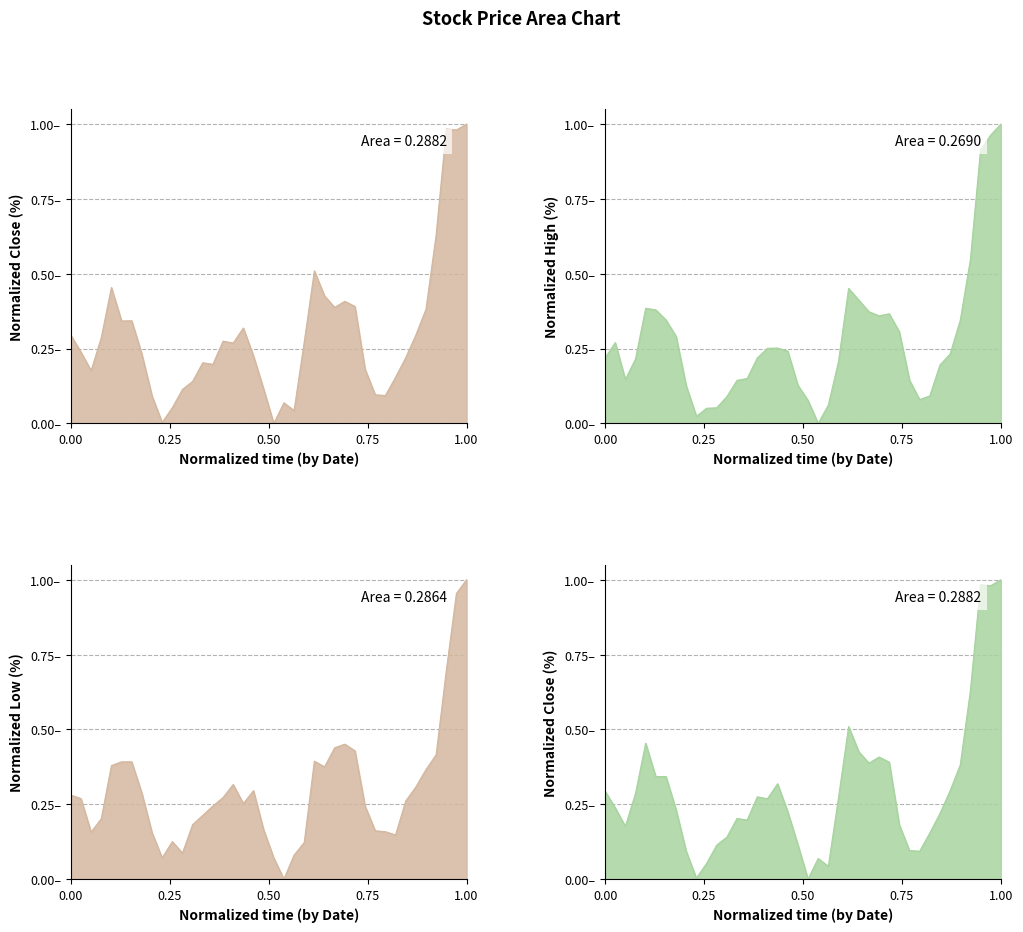

True or false: Low has a value of 0.3 at 2023-03-01.

False